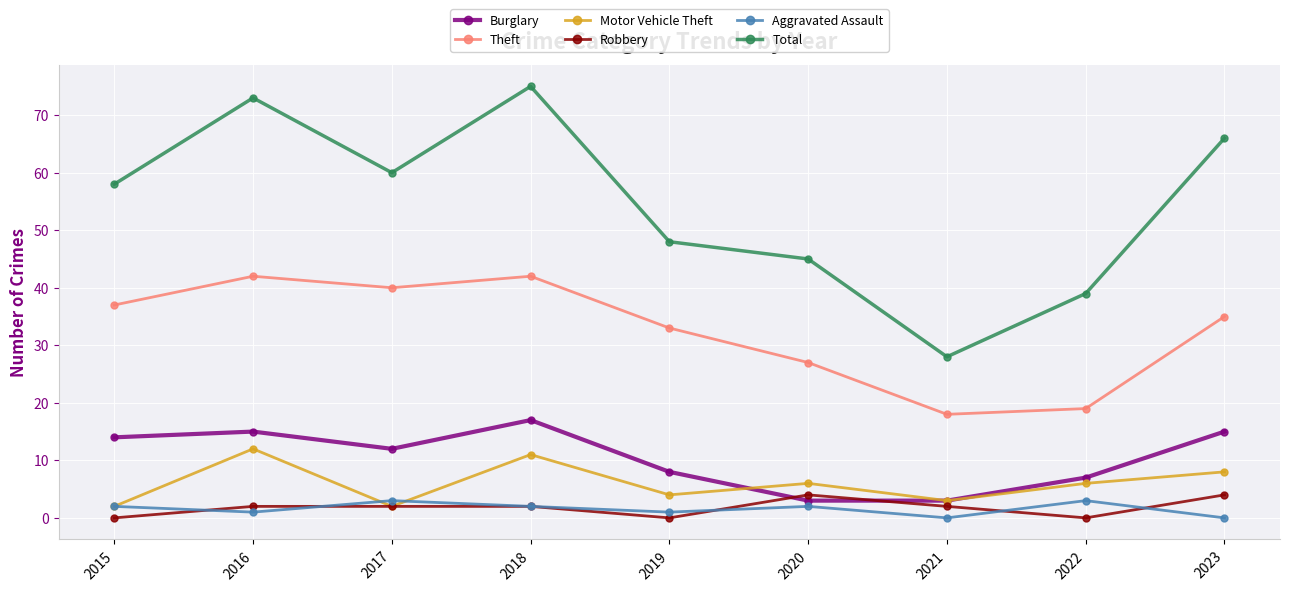

At how many categories does at least one series exceed 4?

9